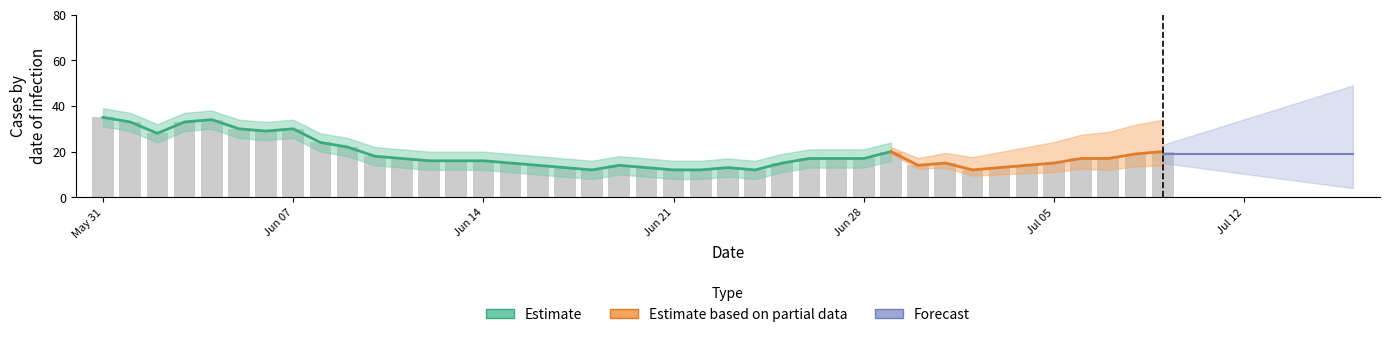

True or false: the data shows 24 at 30.

False